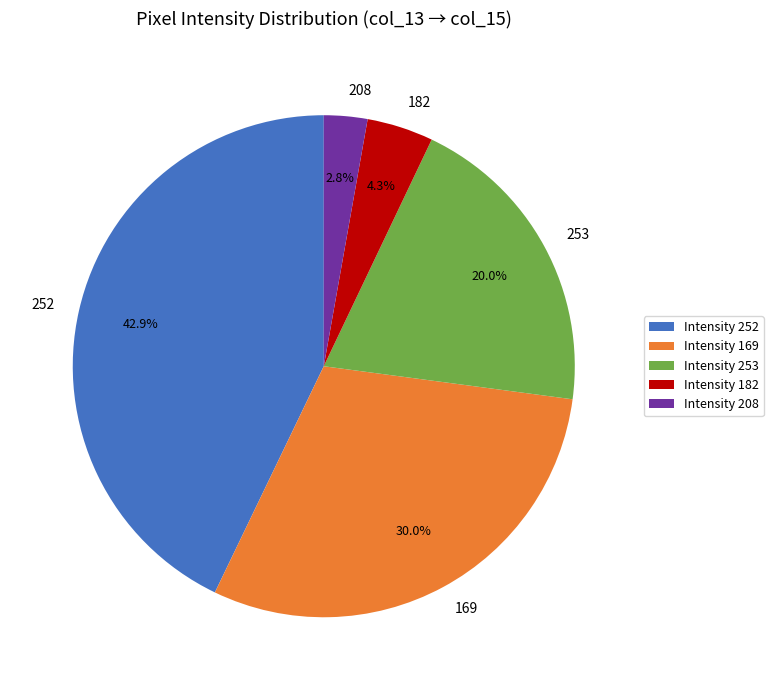

Combined, what portion of the pie is 169 and 252?

72.9%